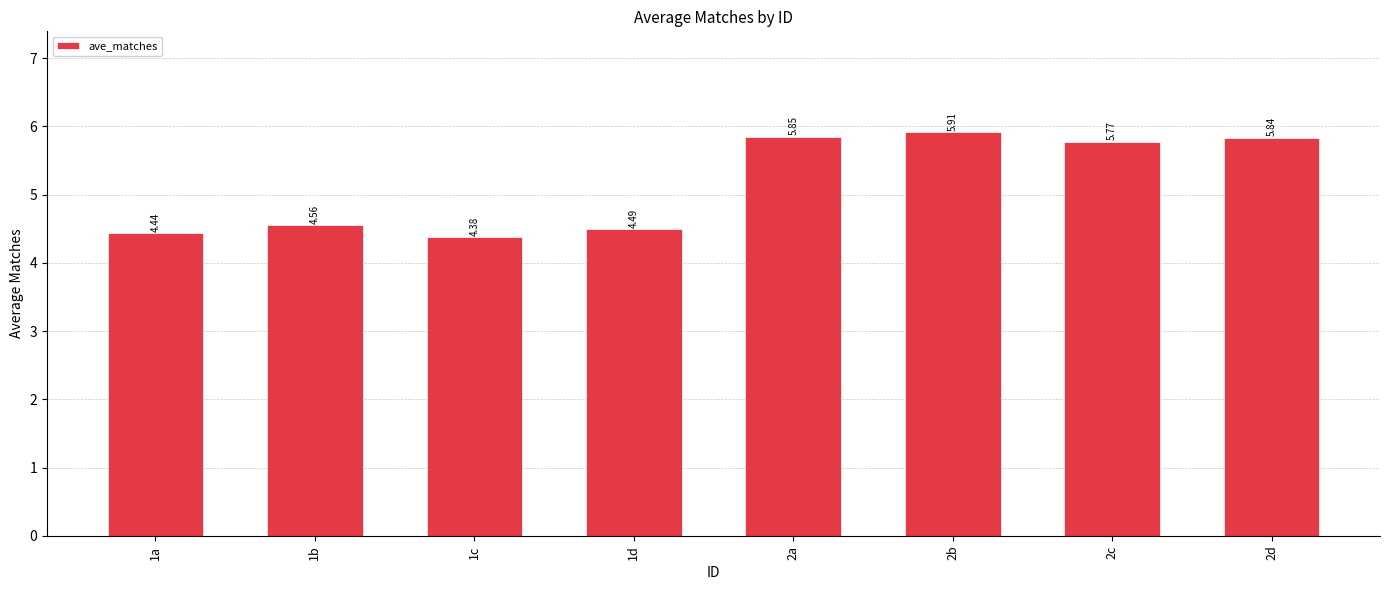

Rank the categories by value from lowest to highest.

1c, 1a, 1d, 1b, 2c, 2d, 2a, 2b